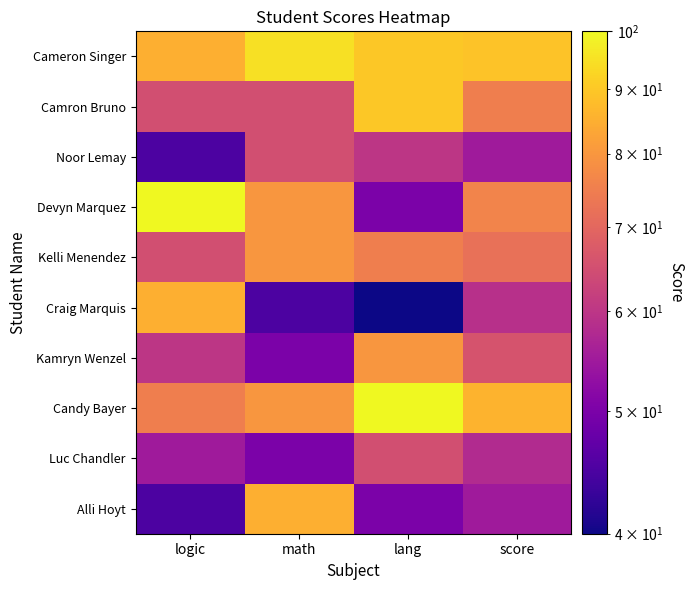

Rank the series at score from lowest to highest value.

Noor Lemay, Alli Hoyt, Luc Chandler, Craig Marquis, Kamryn Wenzel, Kelli Menendez, Camron Bruno, Devyn Marquez, Candy Bayer, Cameron Singer